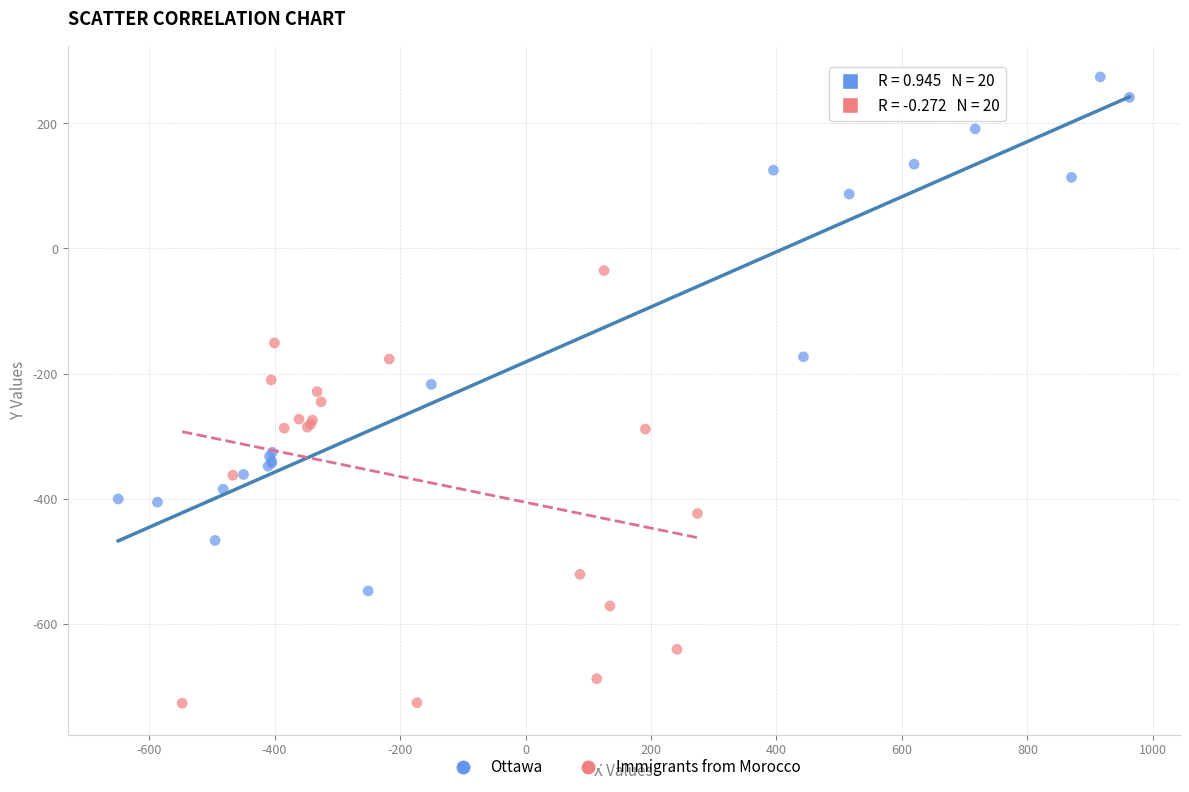

What are all the series names shown in the legend?

Ottawa, Immigrants from Morocco